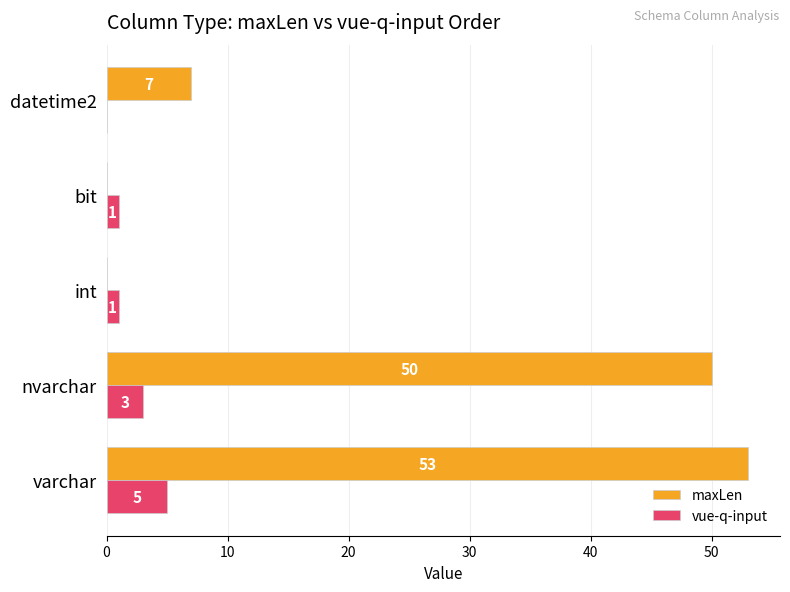

Count the number of data series in this chart.

2